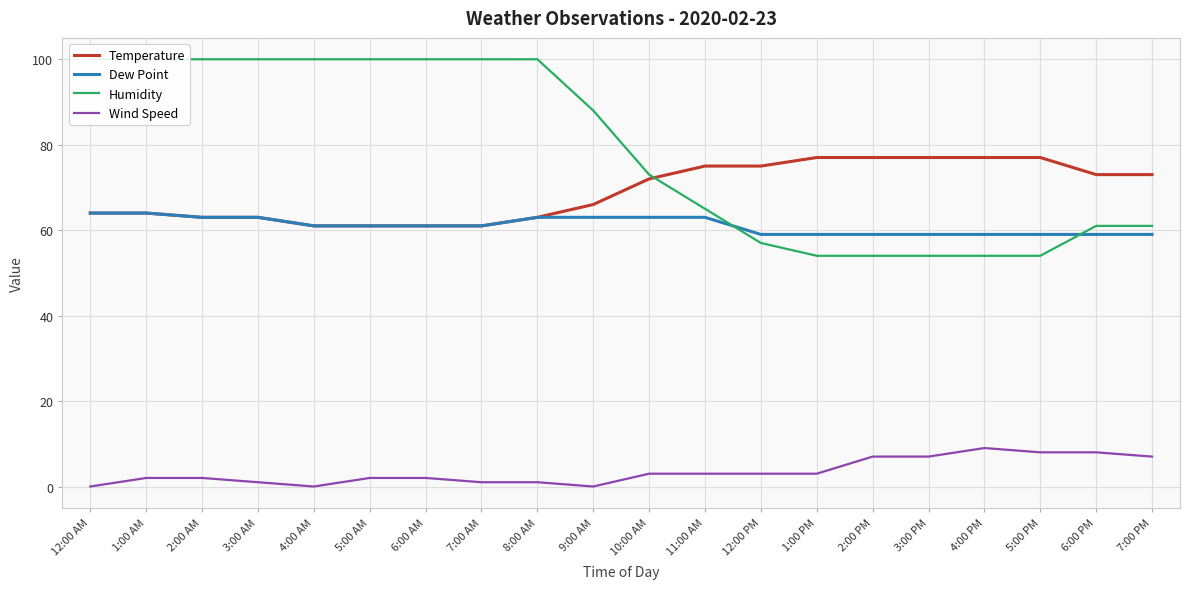

What is the sum of all Wind Speed values?

69